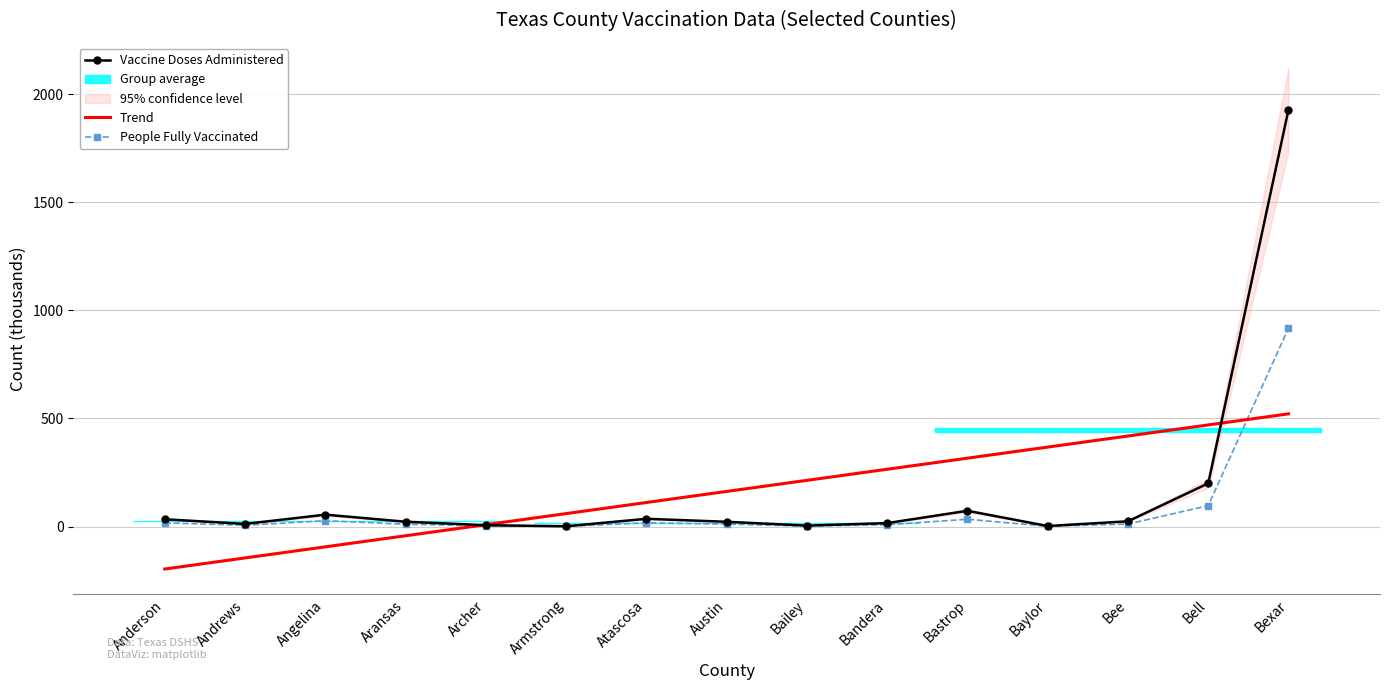

How many values in the Vaccine Doses Administered series are below 22?

7